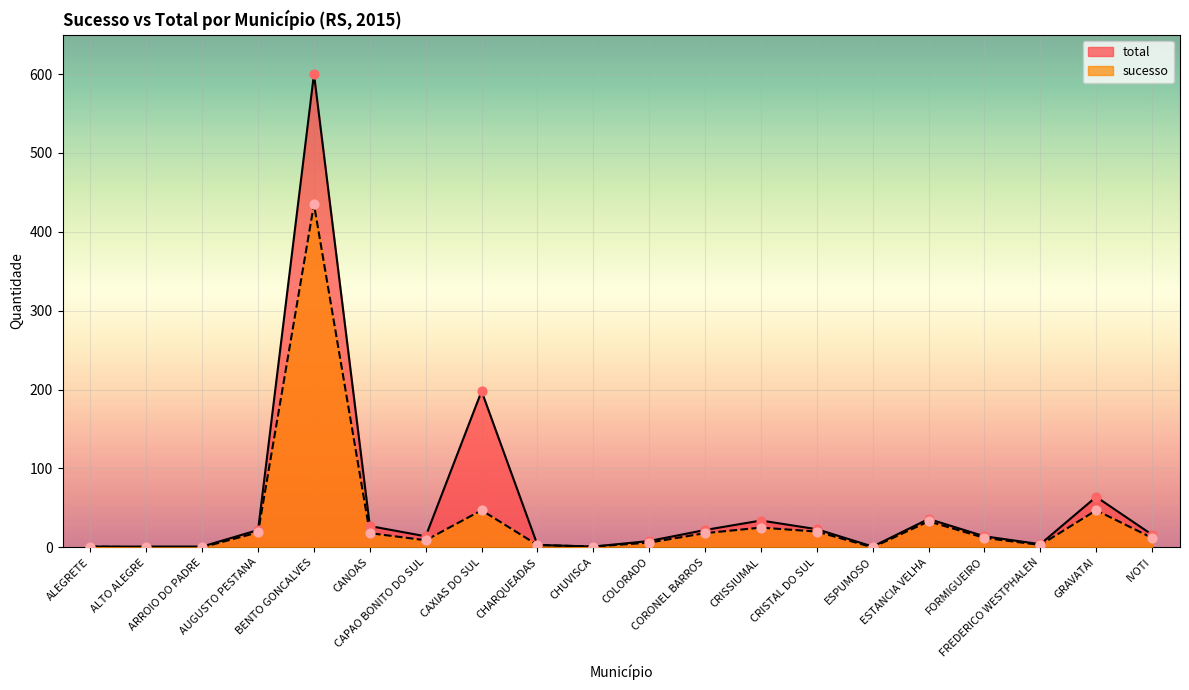

What are all the series names shown in the legend?

total, sucesso